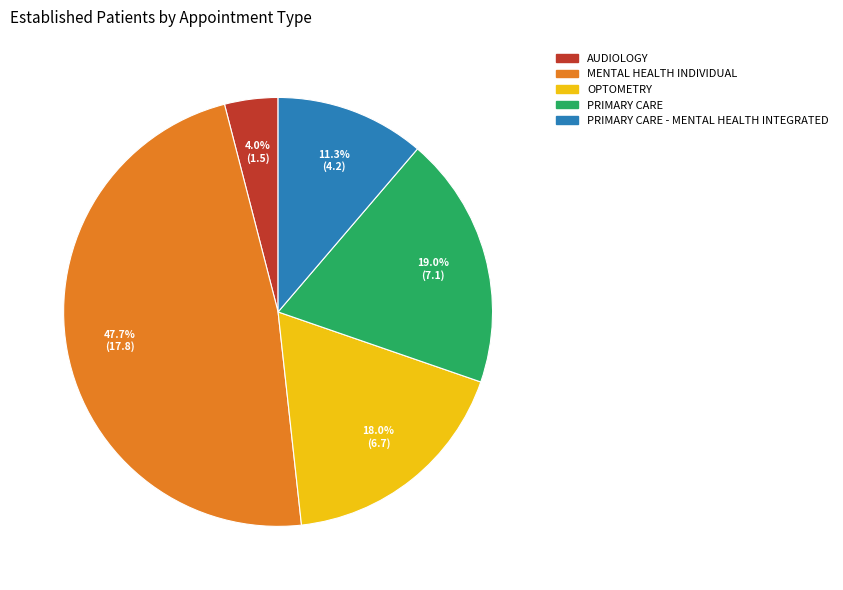

What percentage is the PRIMARY CARE - MENTAL HEALTH INTEGRATED slice, to the nearest percent?

11%